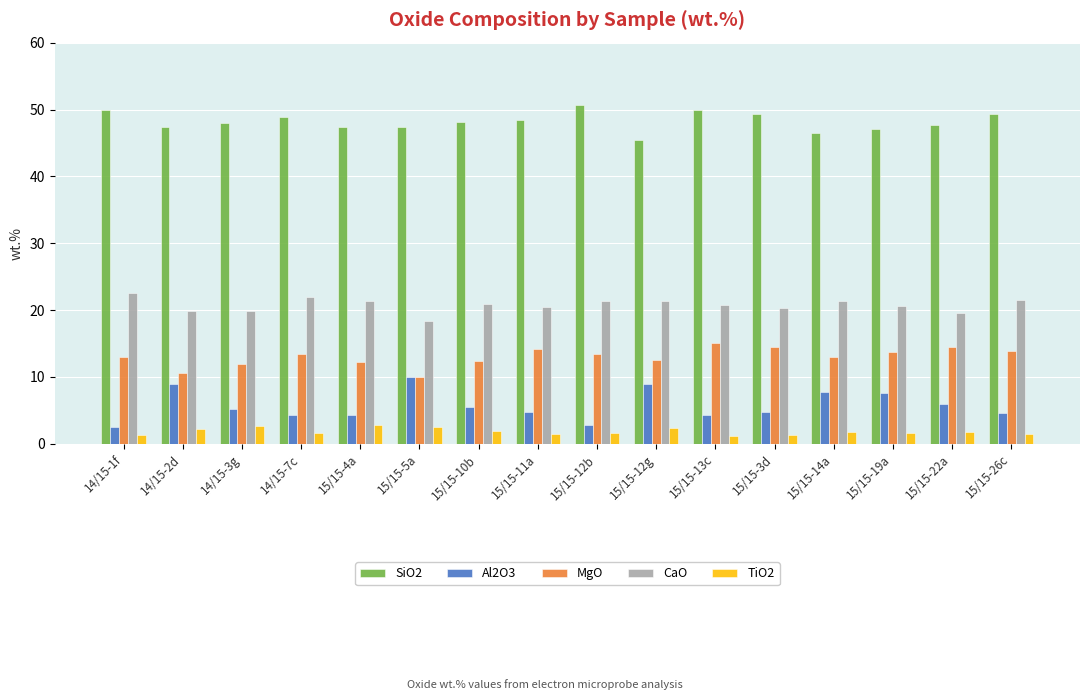

What is the difference between the highest and lowest values at 14/15-1f?

48.6